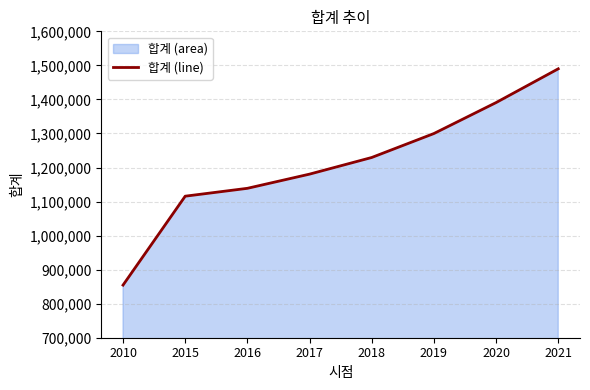

Does the chart have visible grid lines?

Yes